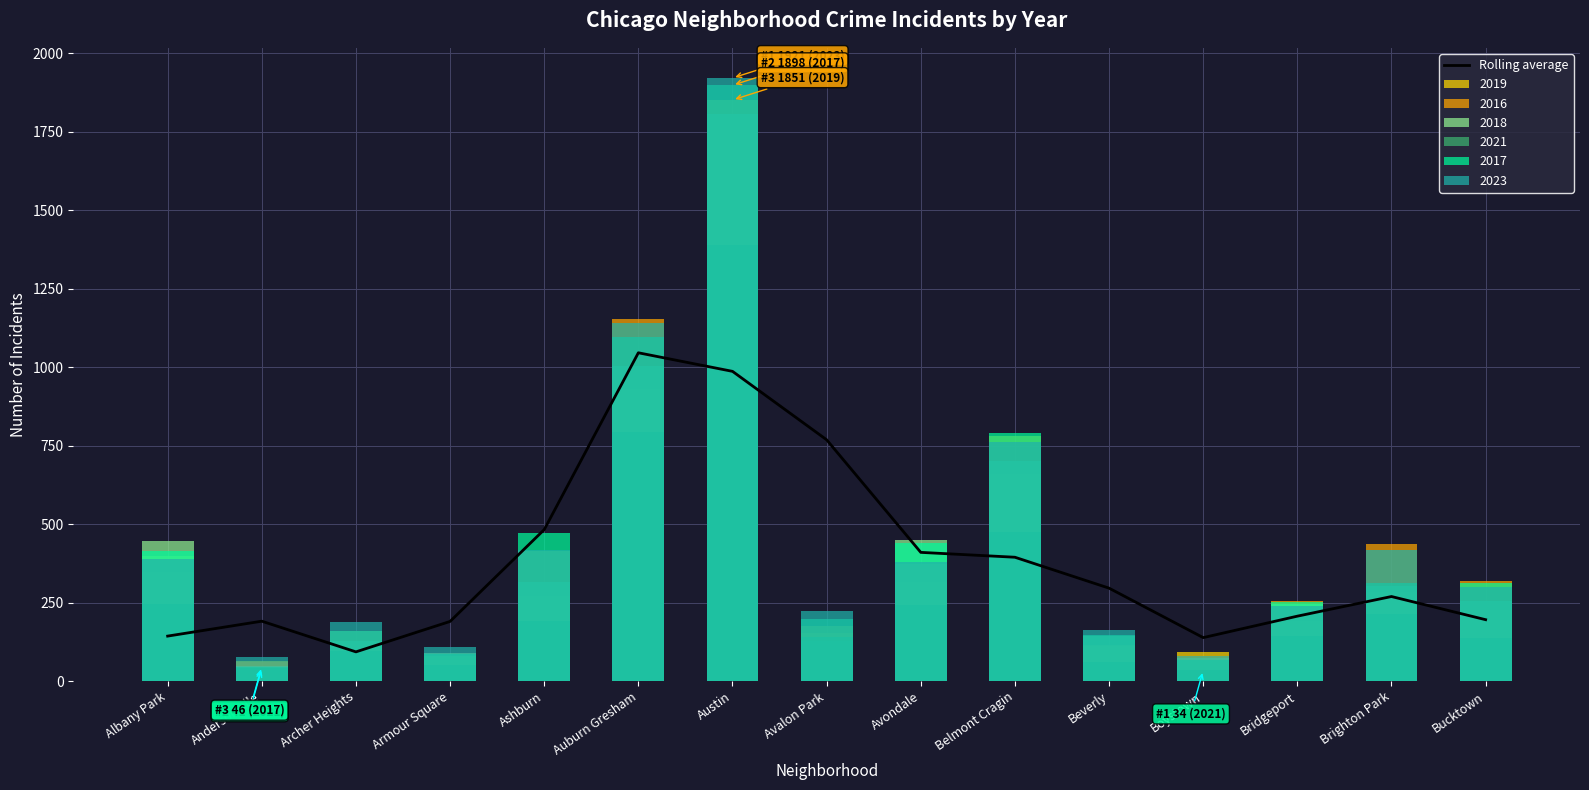

How many data points are above 269?

8